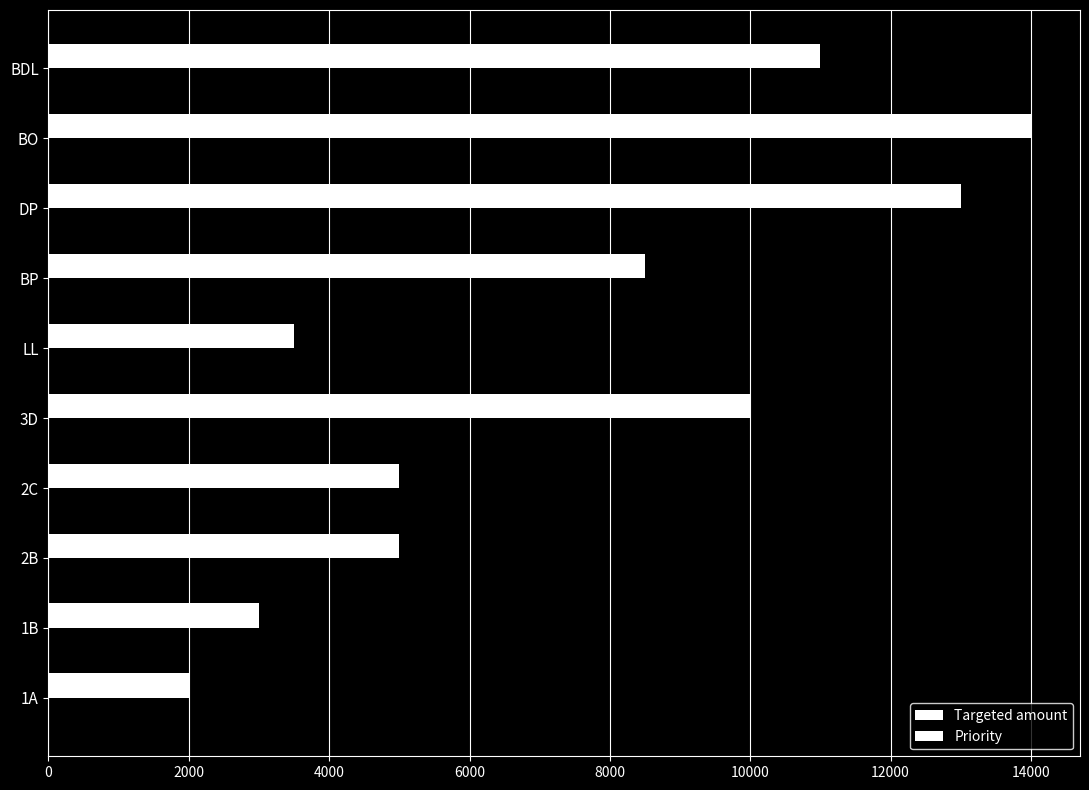

How many series are shown in this chart?

2